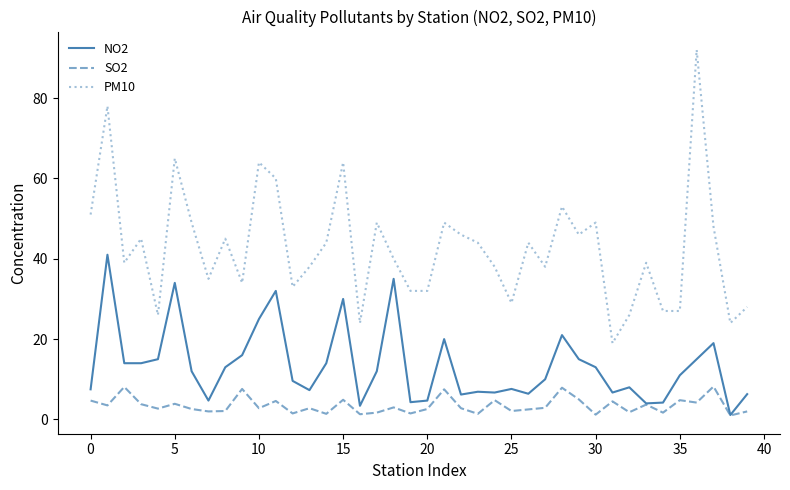

What is the minimum value for PM10?

19.0